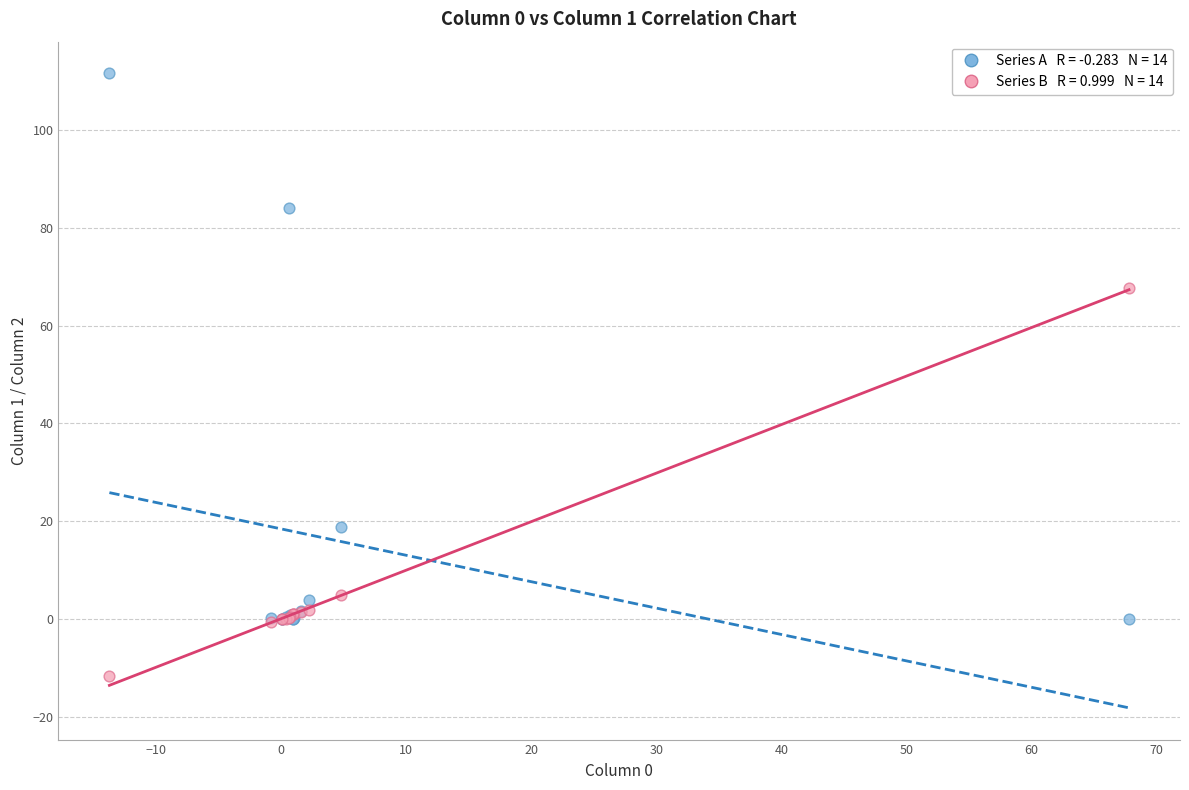

Across all series, what Y value is closest to 49?

67.8